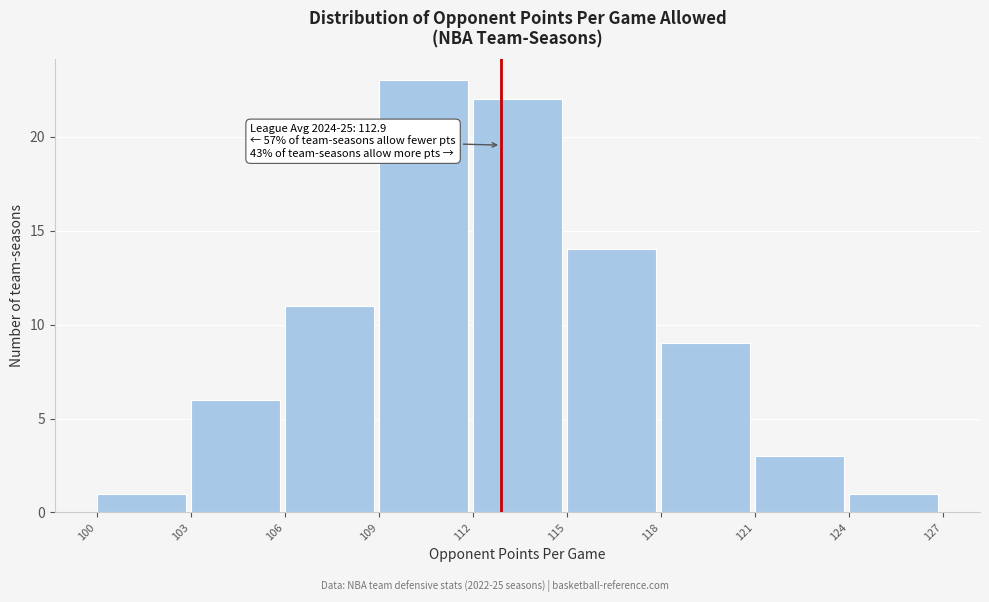

Which range on the x-axis has the tallest bar?

109 to 112